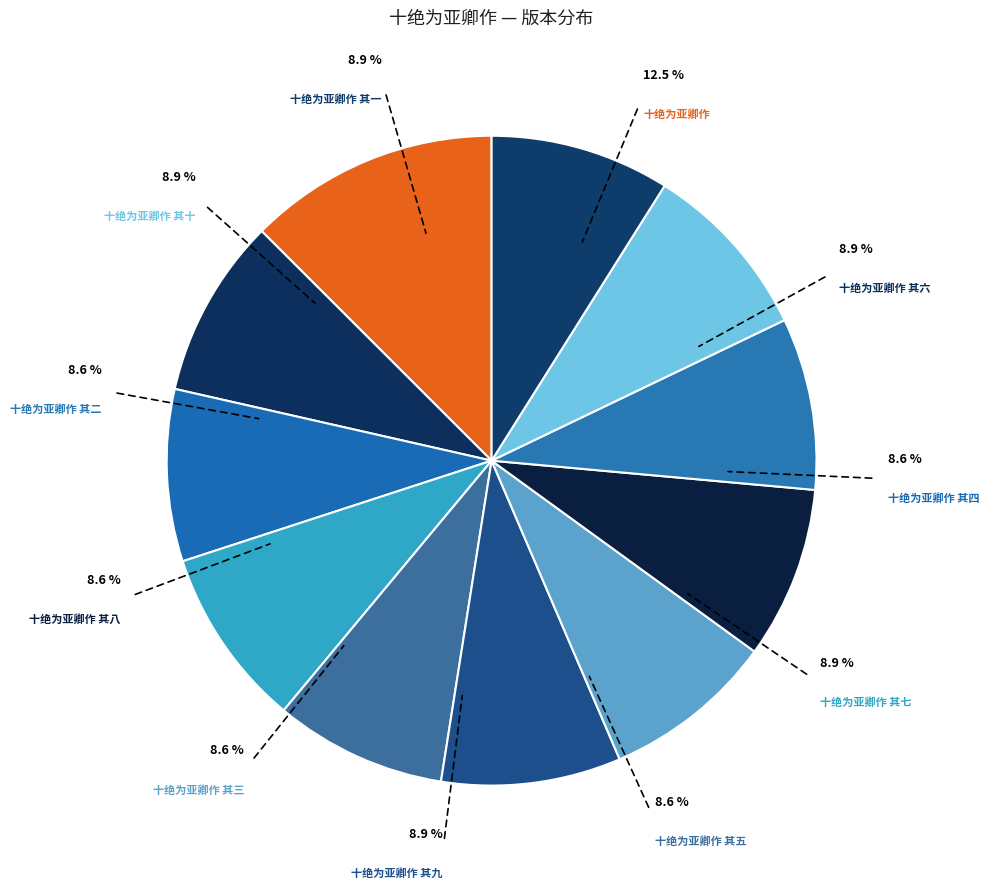

True or false: 十绝为亚卿作 其一 accounts for 9% of the total.

True